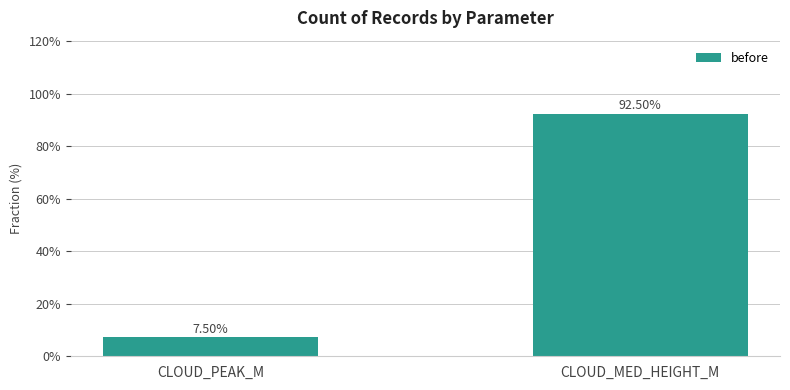

Are the bars horizontal?

No